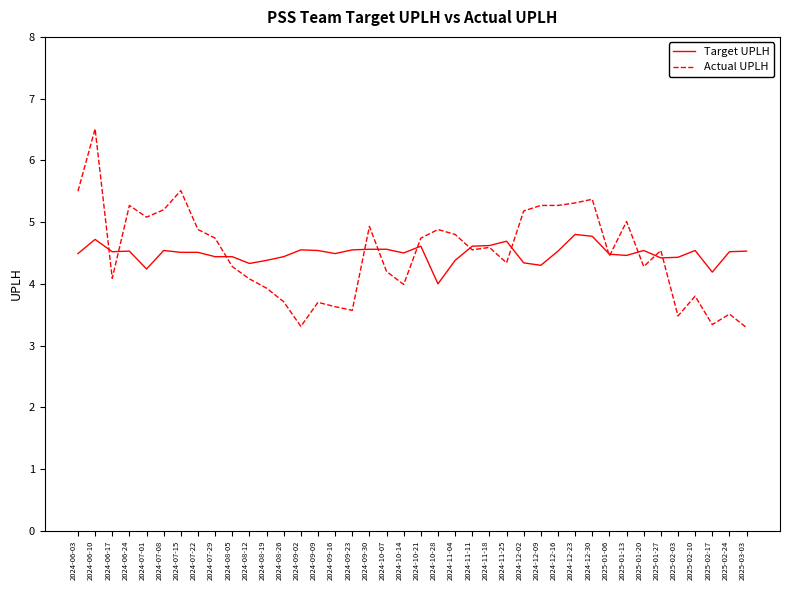

Where is the first local maximum for Actual UPLH?

2024-06-10